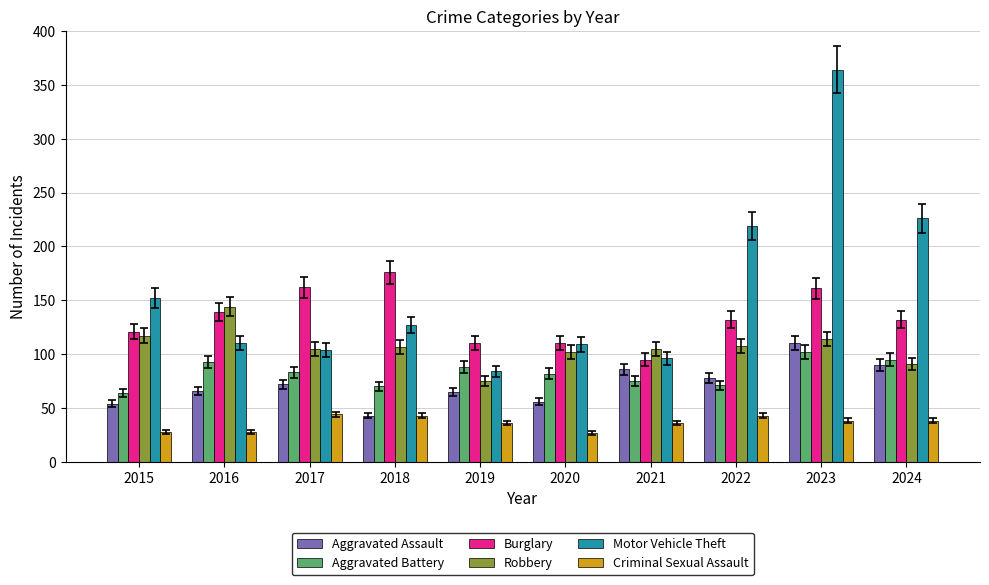

How many bars are there in total?

60